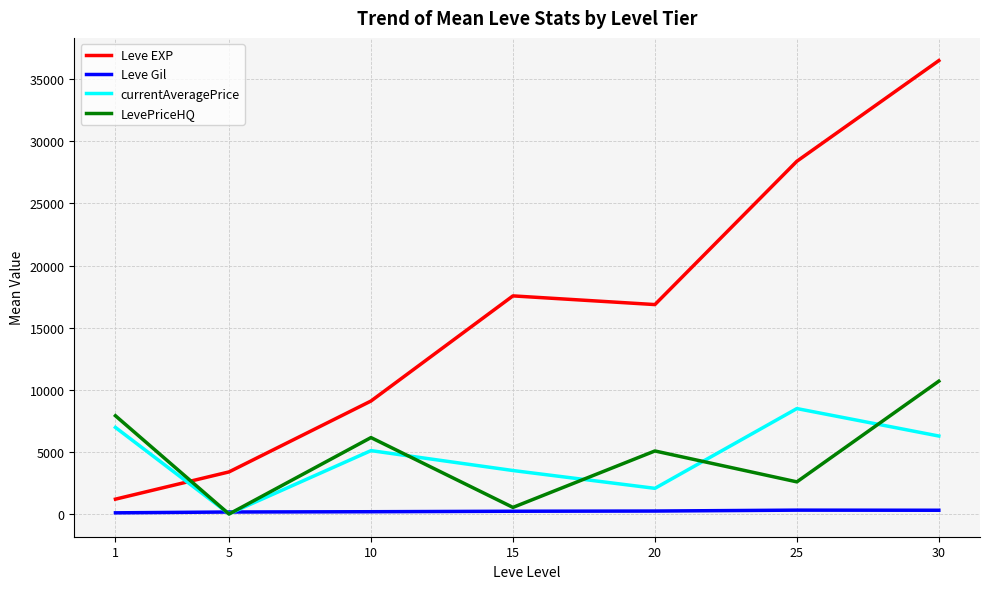

In Leve EXP, how many points are higher than both neighbors (excluding endpoints)?

1